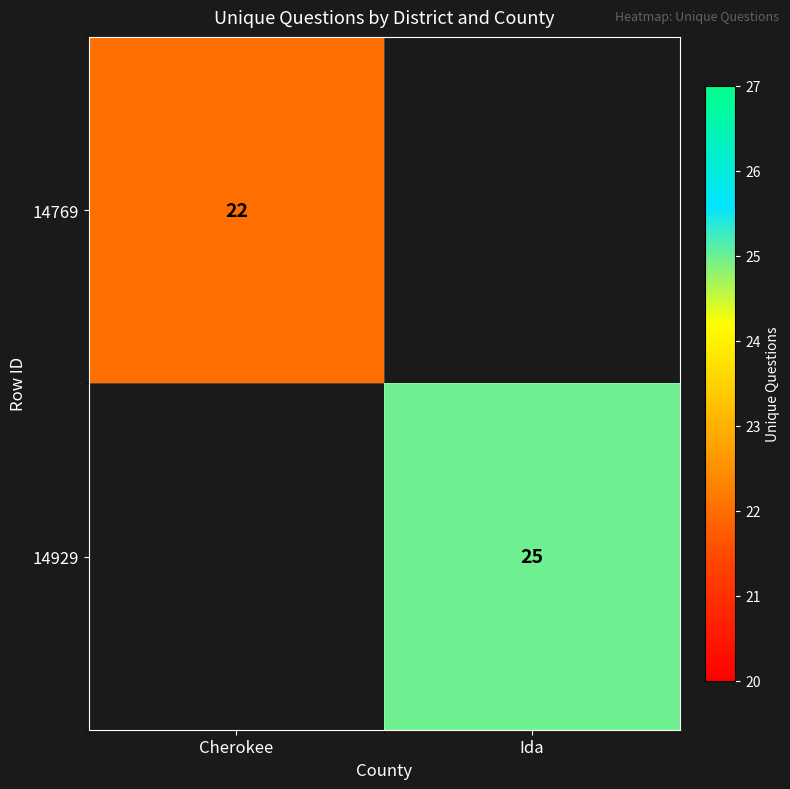

How many series are shown in this chart?

2